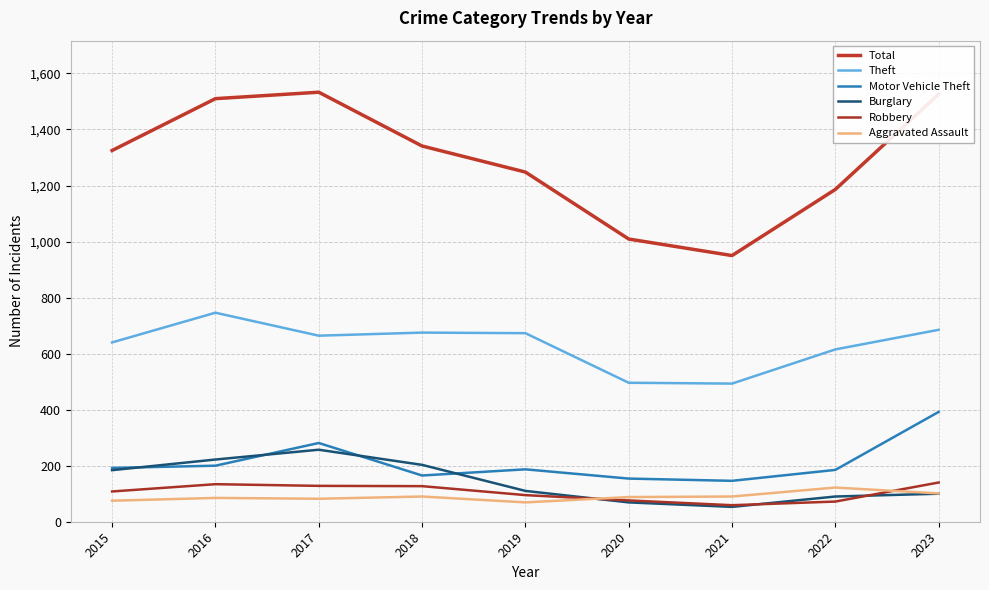

What is the approximate value of Burglary at 2015, to the nearest 10?

180